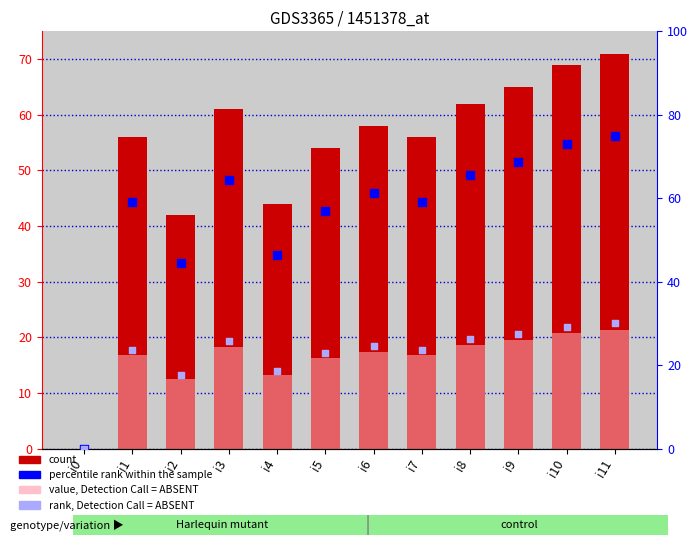

Which series contains the lowest Y value?

col_1